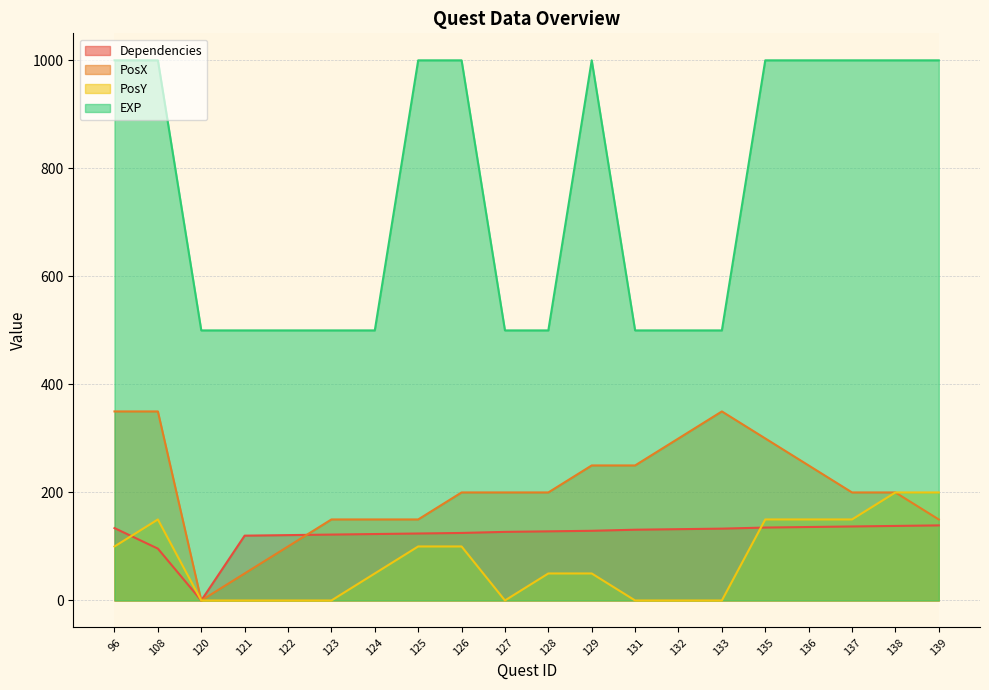

At which label is EXP closest to 750?

96